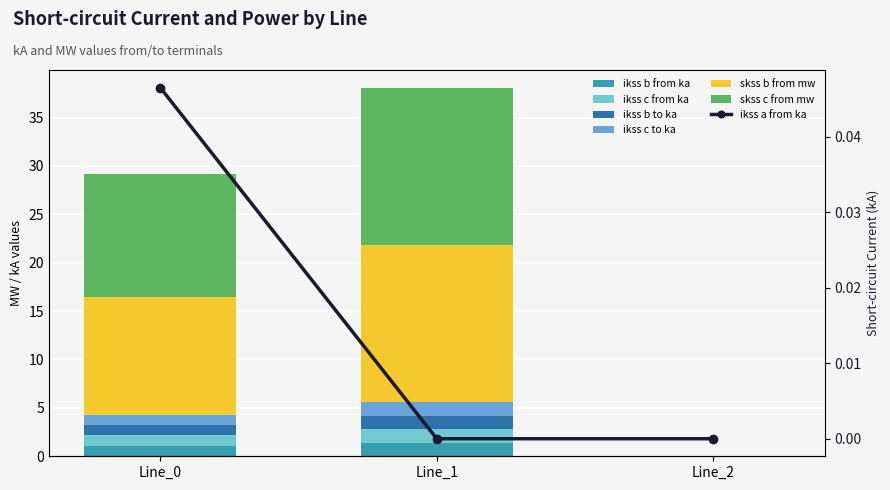

Is it true that pf_ikss_b_from_ka equals 1.8 at Line_0?

False